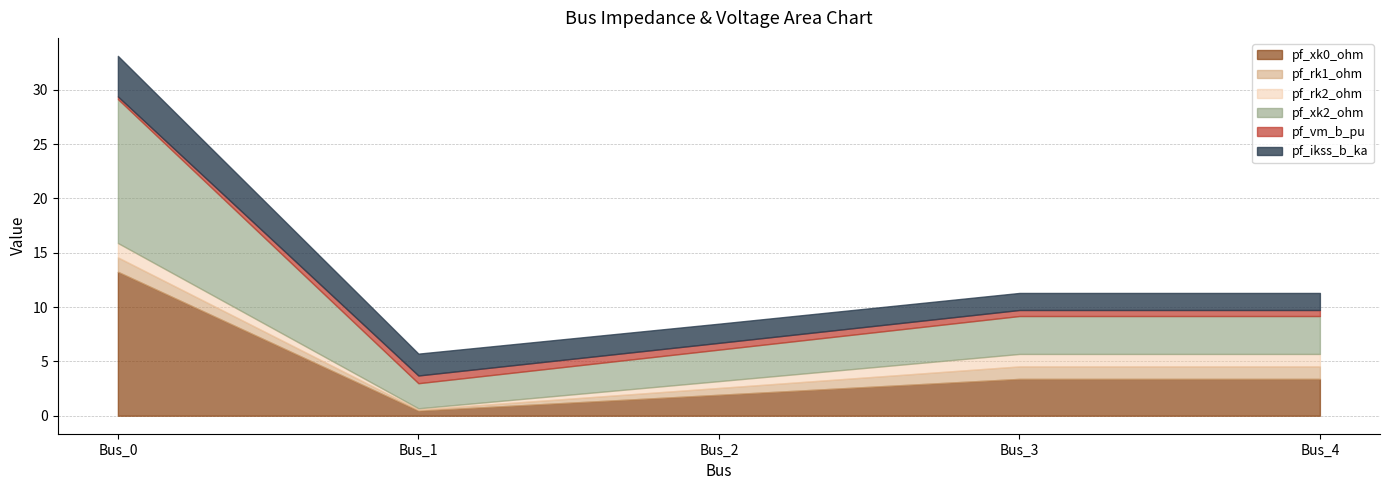

Read the pf_xk0_ohm value at Bus_2.

1.9